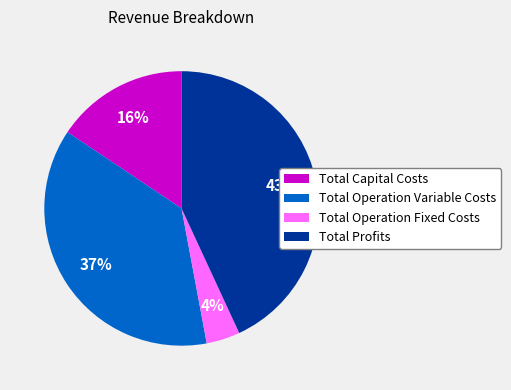

The Total Operation Fixed Costs slice represents 12% of the pie. True or false?

False